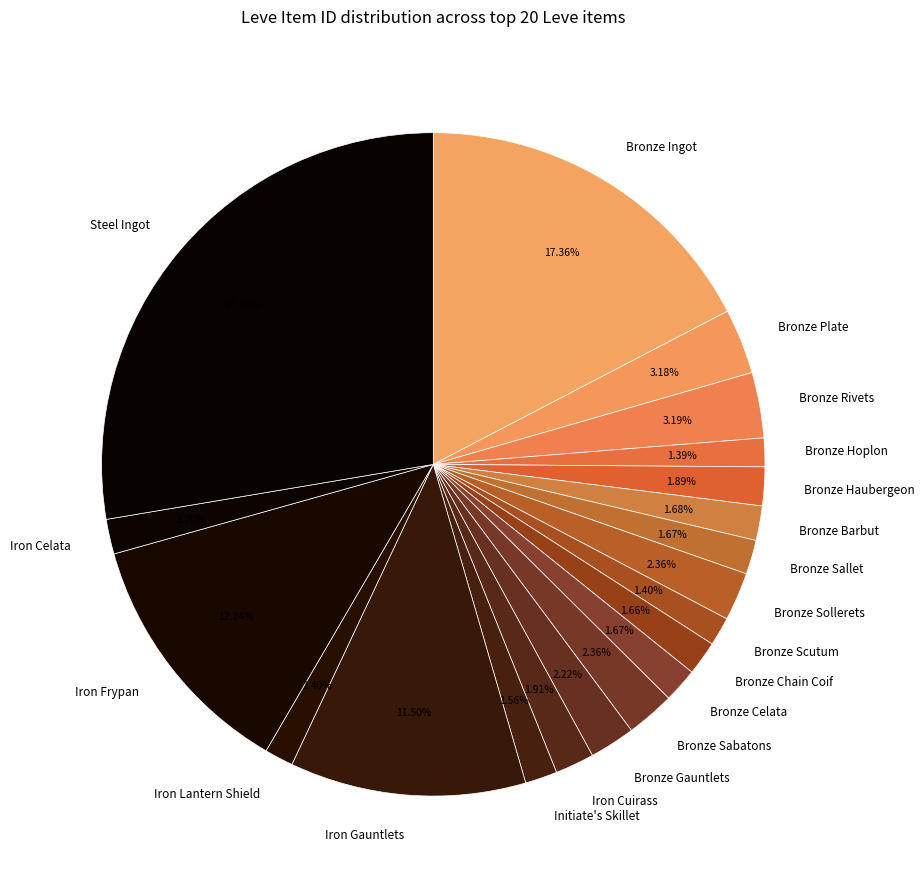

Combined, do Bronze Chain Coif and Bronze Plate account for over 50%?

No